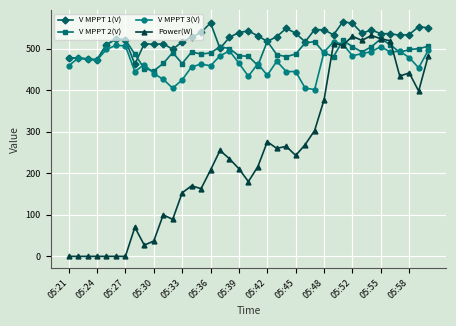

True or false: V MPPT 2(V) and V MPPT 1(V) cross at least once.

True